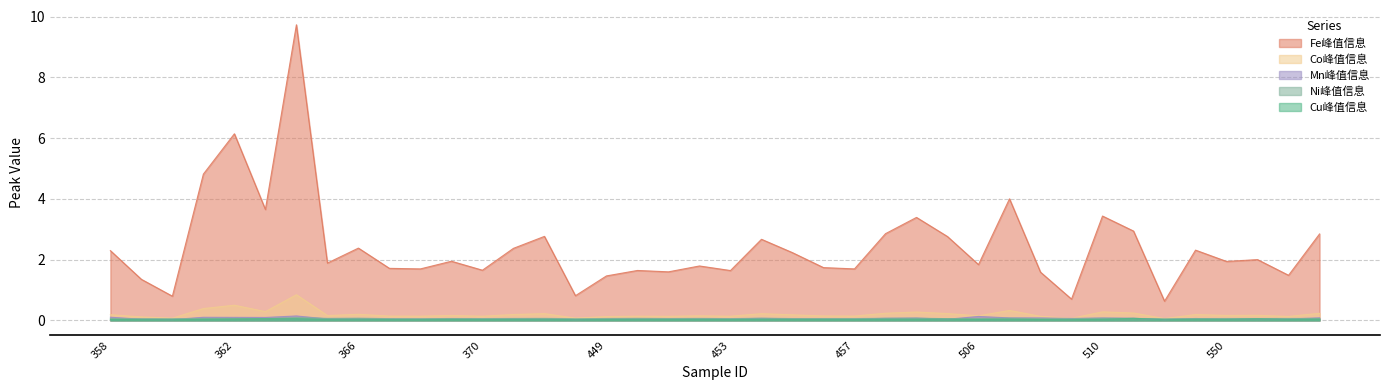

What is the spread (max minus min) of values at 506?

1.8